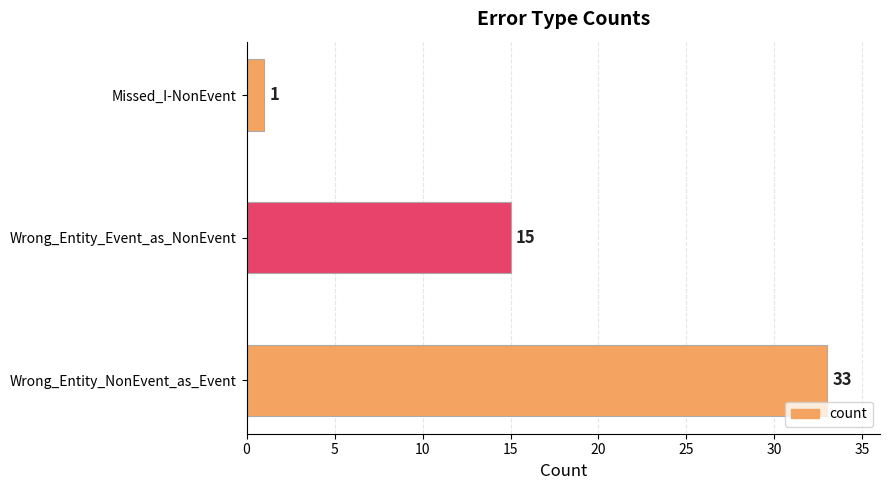

Where is the data nearest to the value 17?

Wrong_Entity_Event_as_NonEvent